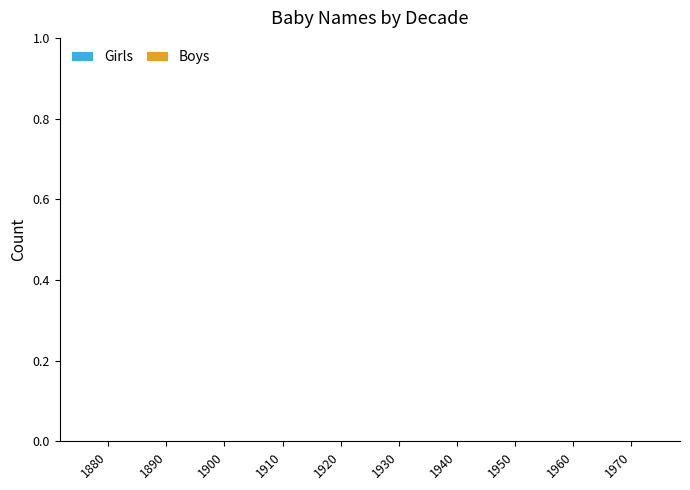

True or false: Boys has a value of 74 at 1910.

False